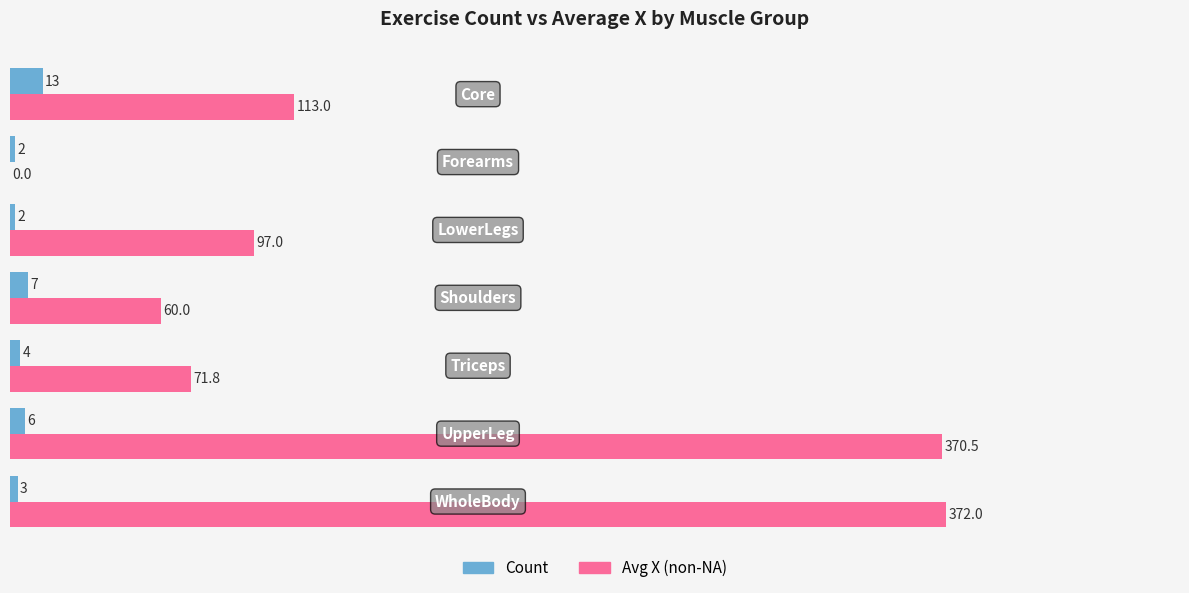

At which category is the sum across all series the highest?

UpperLeg